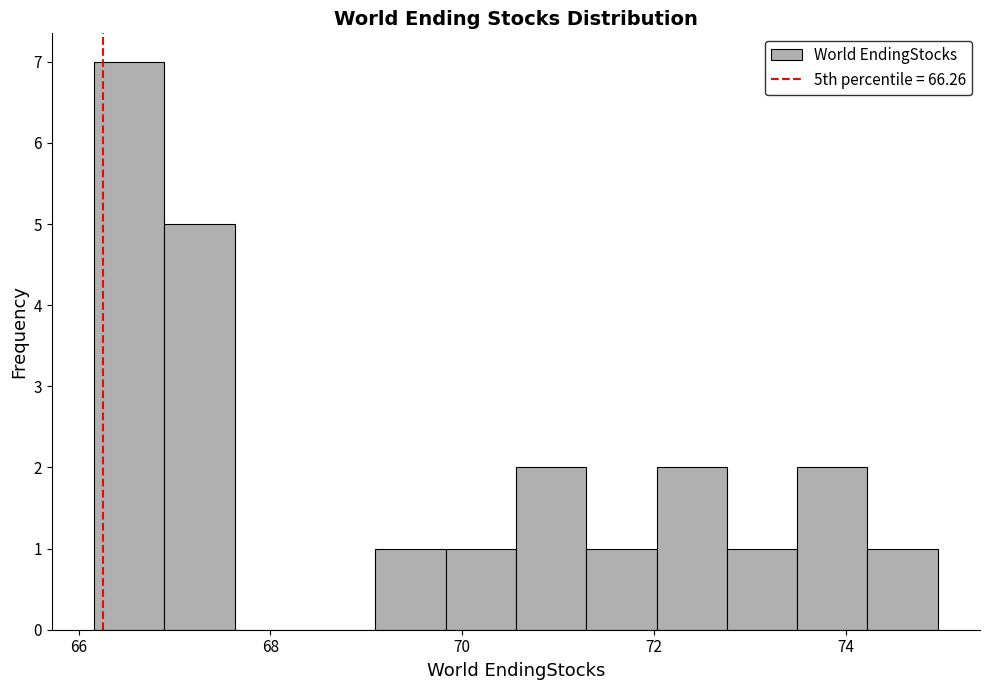

Read against the x-axis, roughly where is the centre of the tallest bar?

66.6